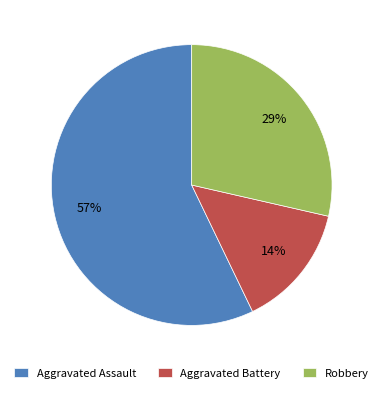

How many segments does this pie chart have?

3